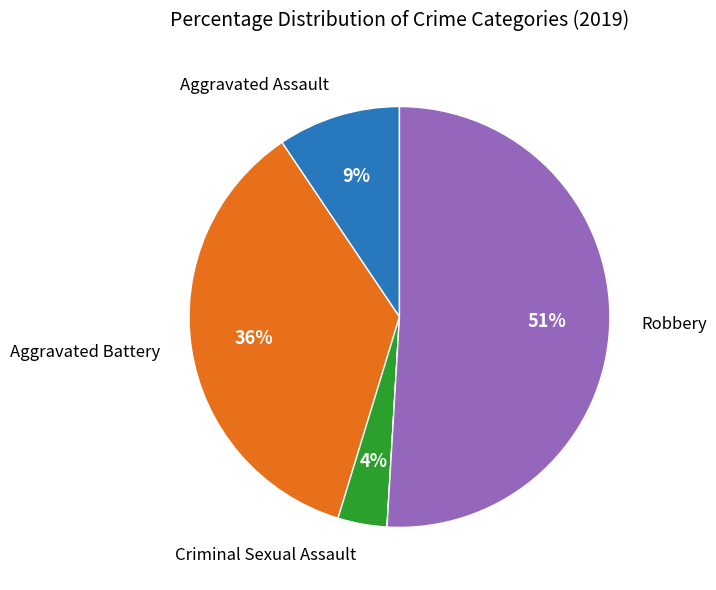

Does any single category account for the majority?

Yes